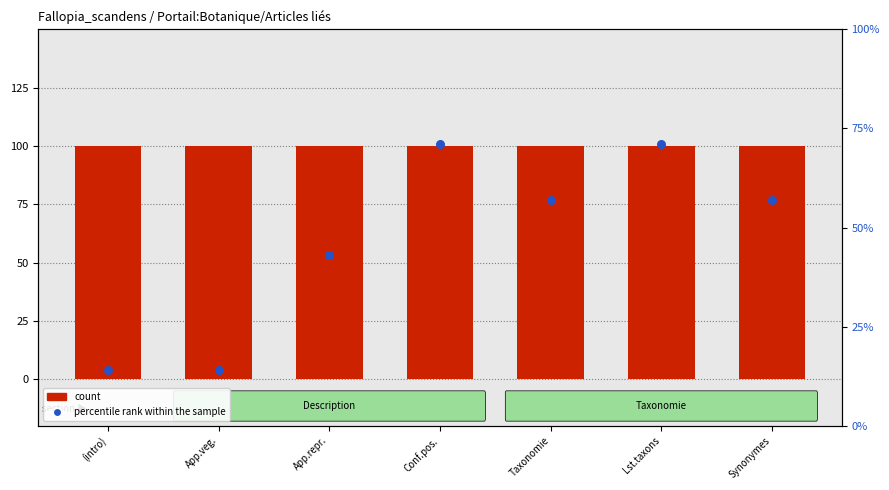

What are all the series names shown in the legend?

count, percentile rank within the sample